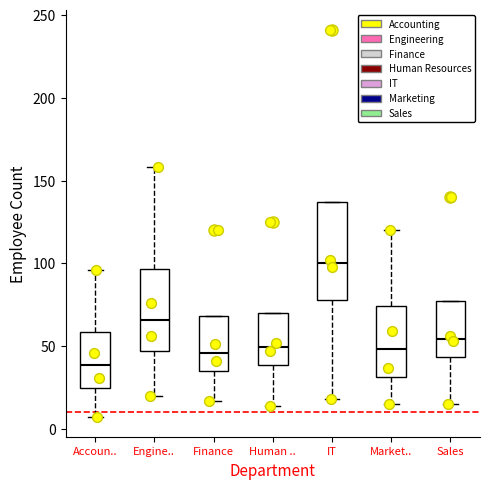

Reading left to right, read every box against the y-axis: the position of its median line, the range the box covers, and the ends of its whiskers. The values are not printed on the chart, so give them approximately, as read against the axis.

Accoun..: median 40, box 25 to 60, whiskers 5 to 95
Engine..: median 65, box 45 to 95, whiskers 20 to 160
Finance: median 45, box 35 to 70, whiskers 15 to 70
Human ..: median 50, box 40 to 70, whiskers 15 to 70
IT: median 100, box 80 to 135, whiskers 20 to 135
Market..: median 50, box 30 to 75, whiskers 15 to 120
Sales: median 55, box 45 to 75, whiskers 15 to 75